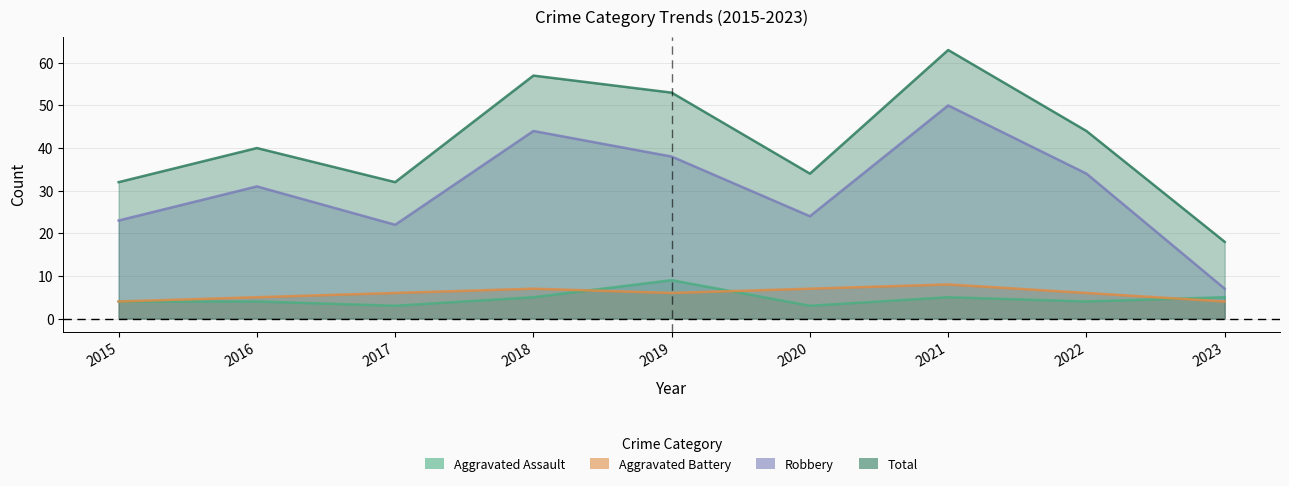

At 2021, list the series in order from smallest to largest.

Aggravated Assault, Aggravated Battery, Robbery, Total